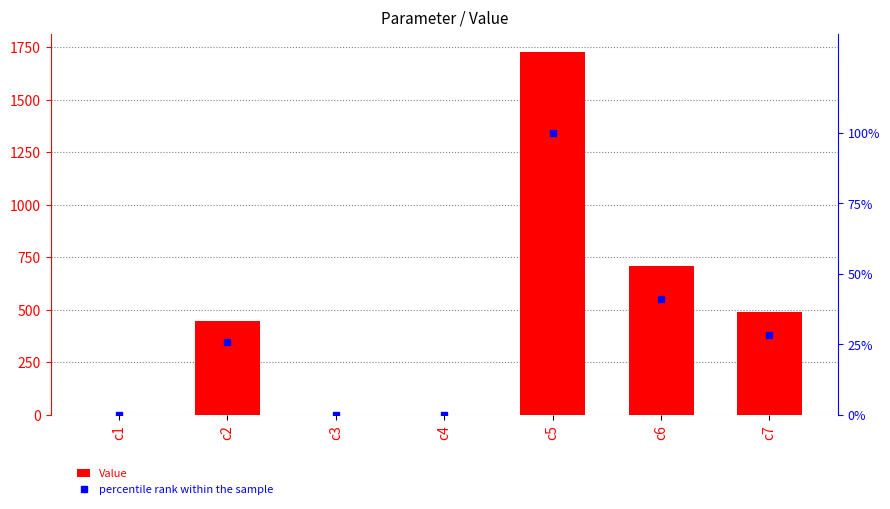

Does the chart contain any negative values?

No